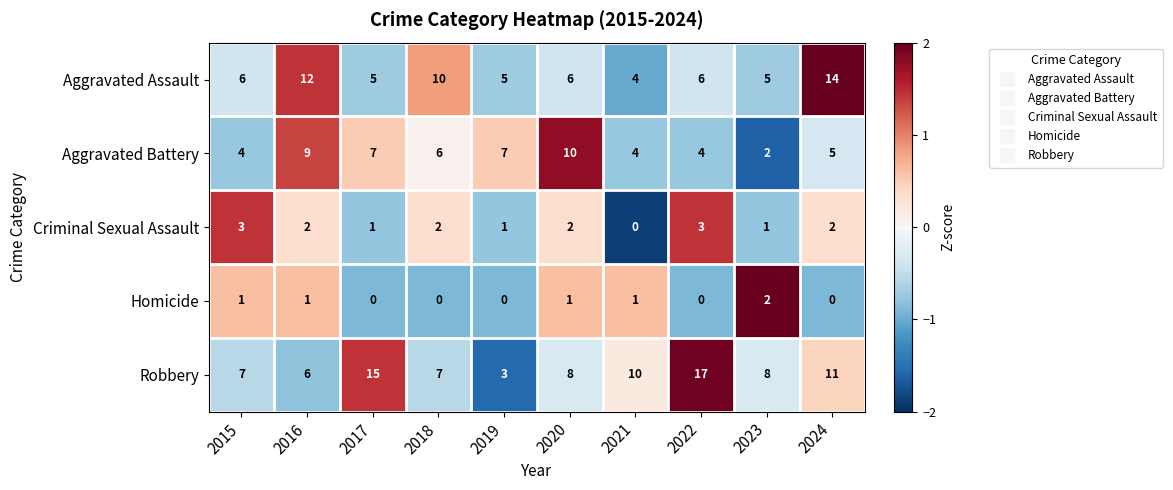

What is the average value of the Robbery series?

9